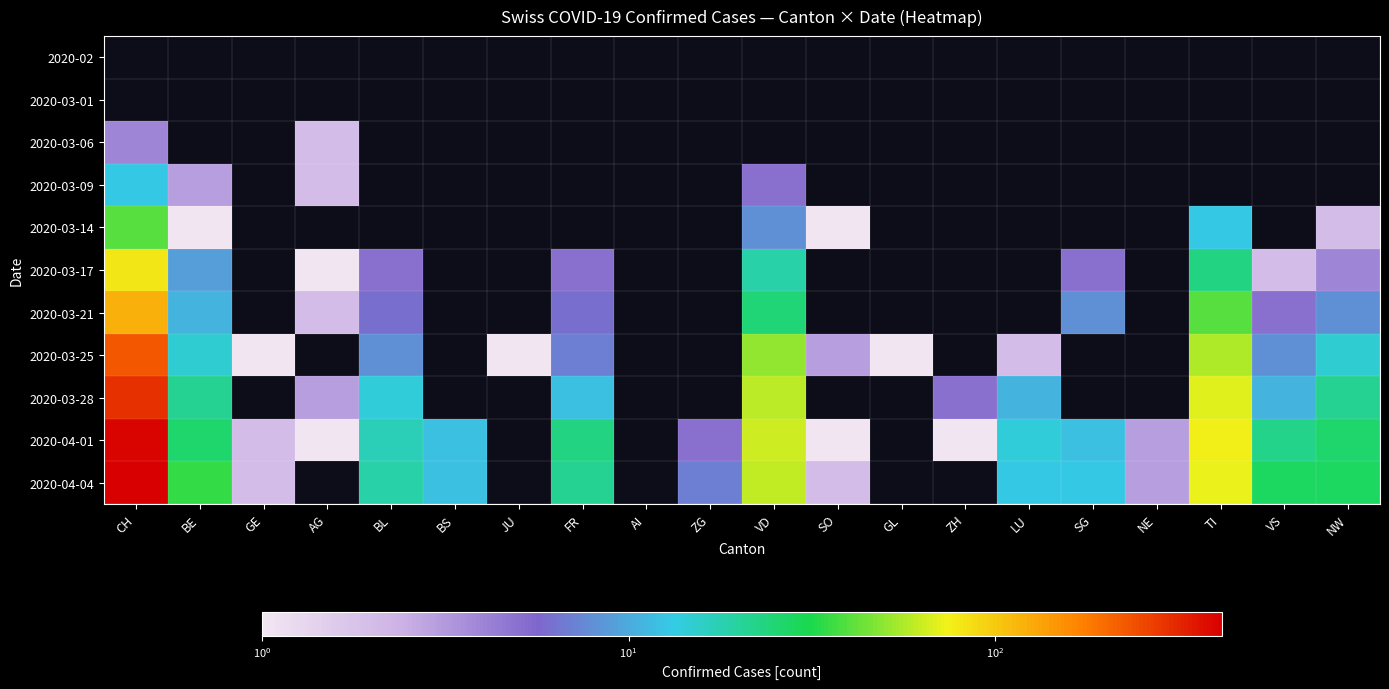

Between NW and CH, which is larger?

CH